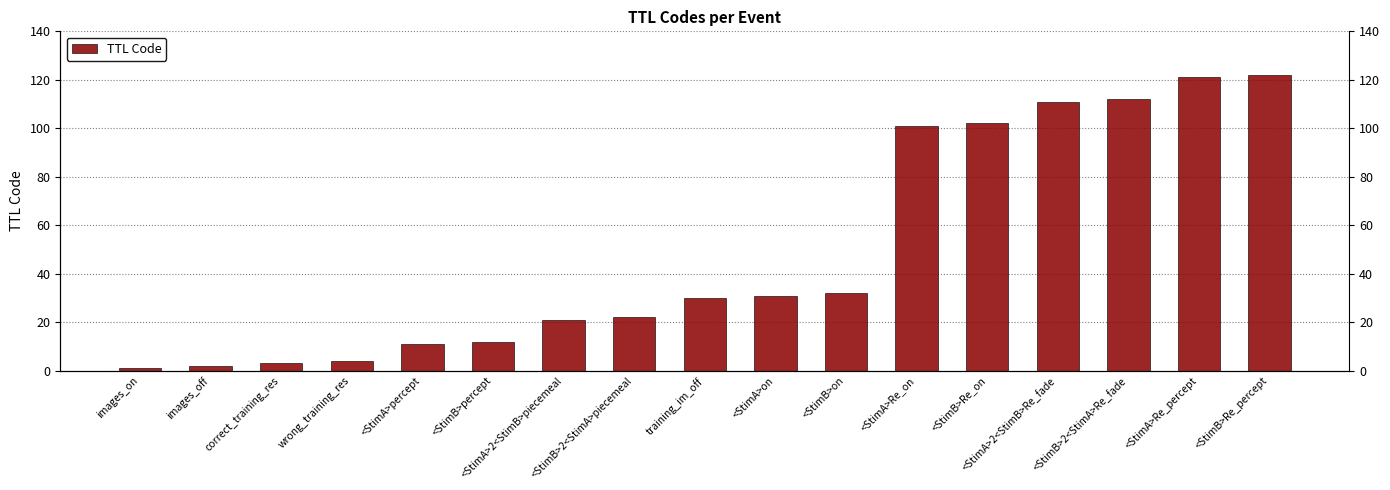

Reading right to left, transcribe all the data shown in this chart.

122	121	112	111	102	101	32	31	30	22	21	12	11	4	3	2	1